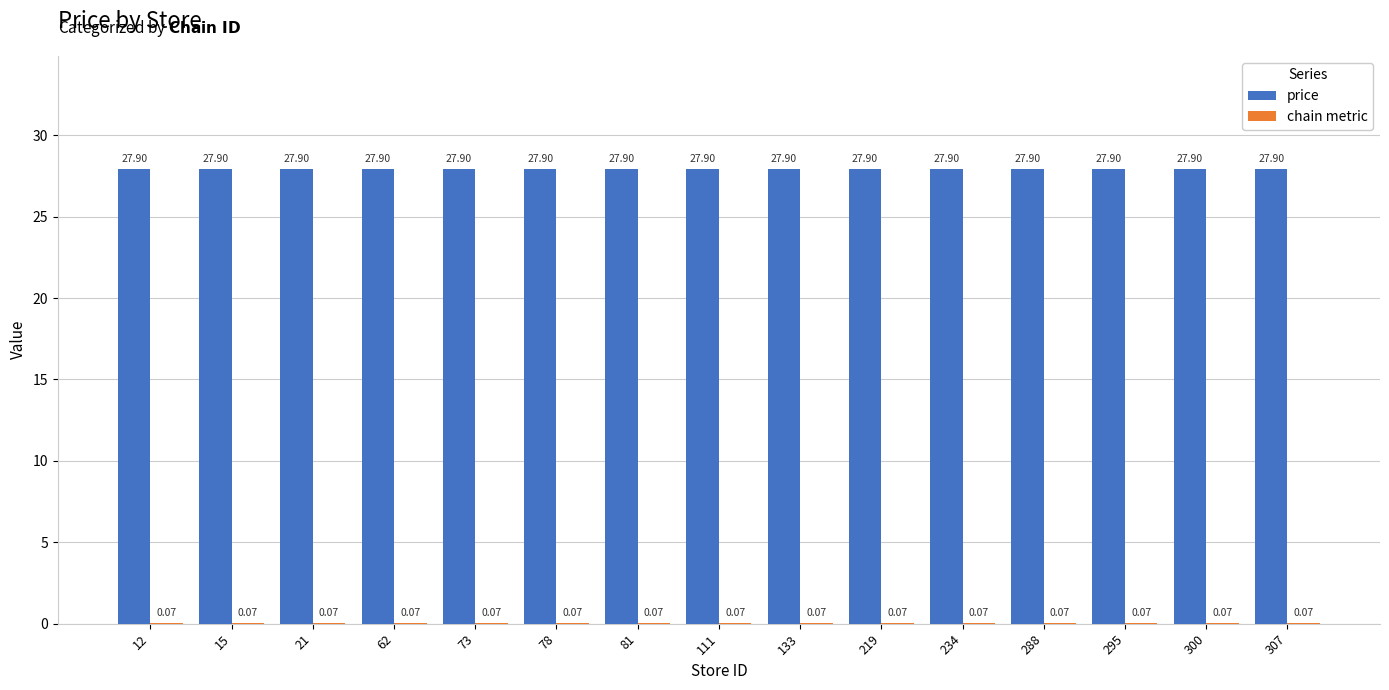

Which series has the largest total across all categories?

price